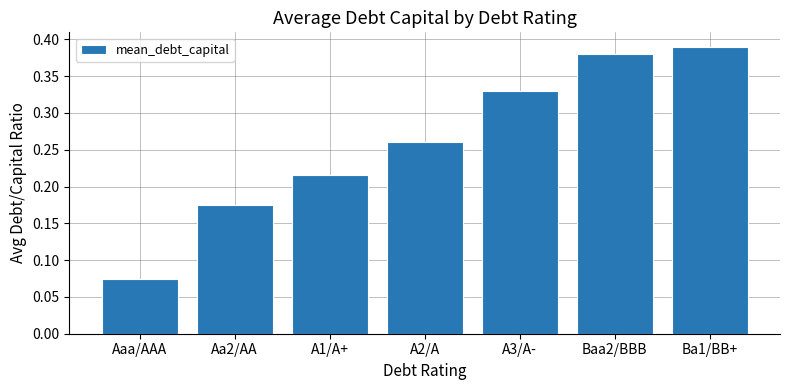

True or false: the data shows 0.3 at Aa2/AA.

False